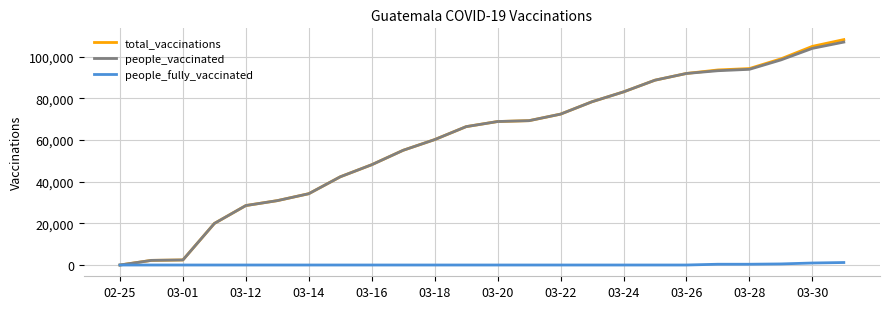

How many lines are shown in the chart?

3